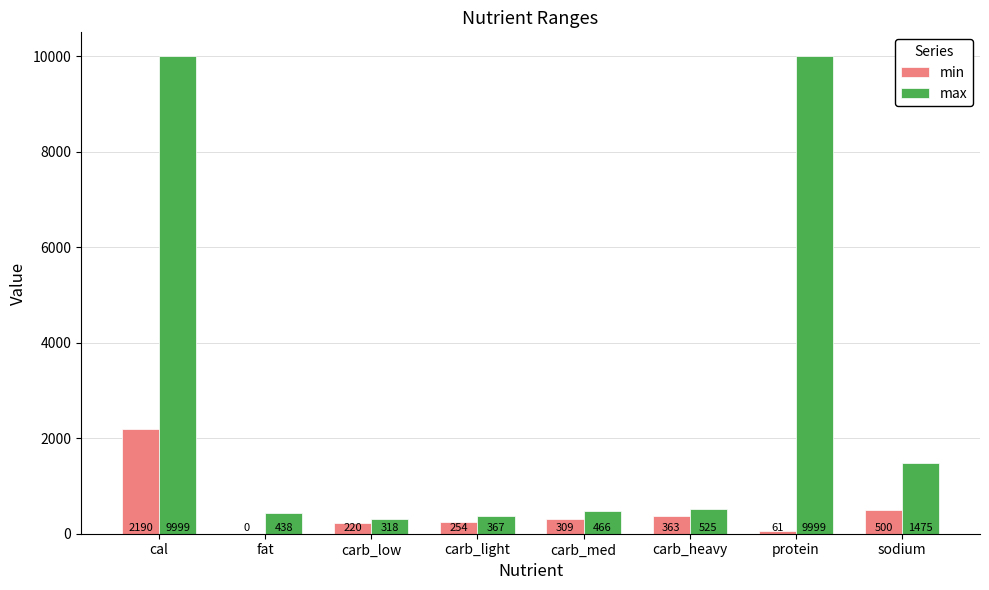

How many groups of bars are there?

8